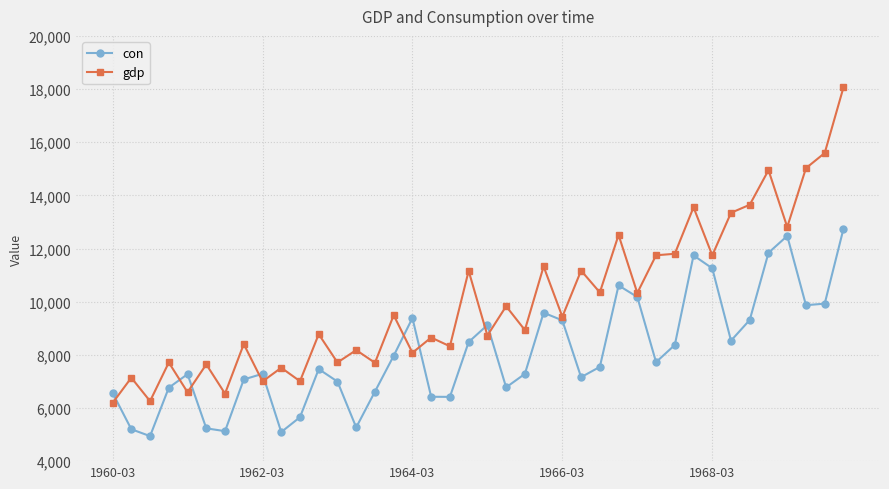

How many interior local valleys does the con series have?

10